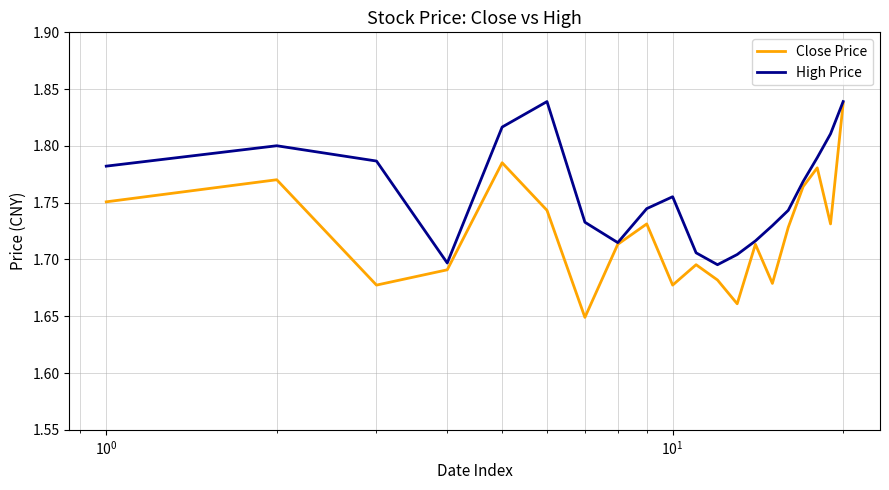

Which series has the largest range (max minus min)?

Close Price